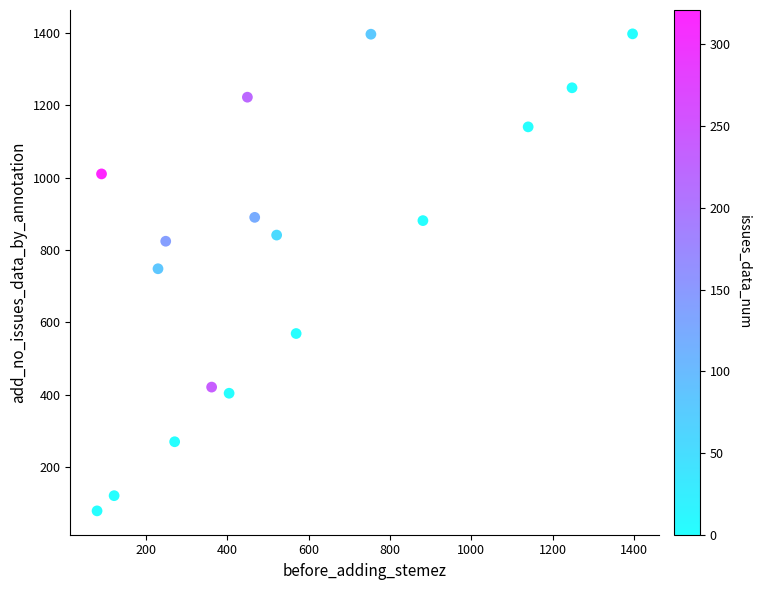

What is the range of Y values (max minus min)?

1318